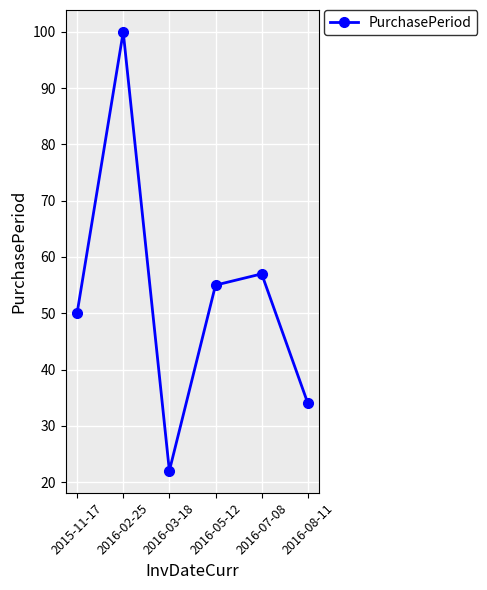

Approximately how many times larger is the value at 2016-07-08 compared to 2016-05-12?

1.0